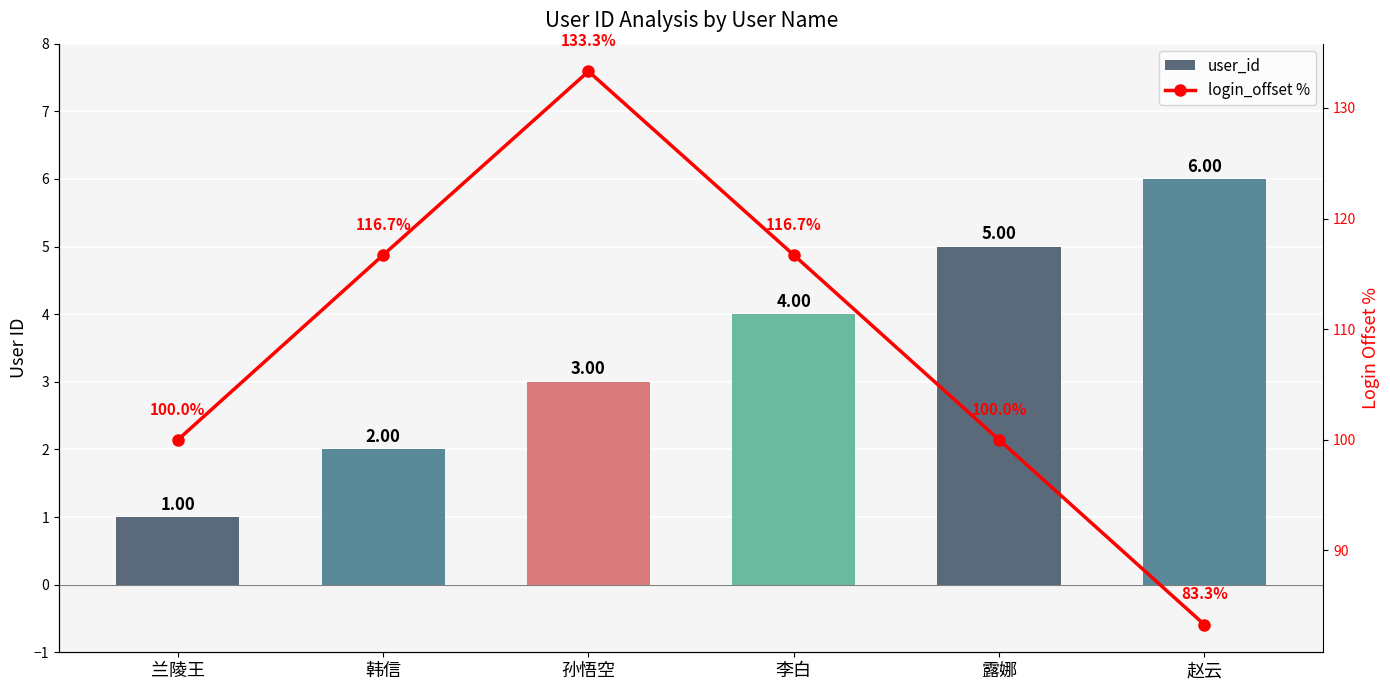

The user_id series shows 1.3 at 赵云. True or false?

False